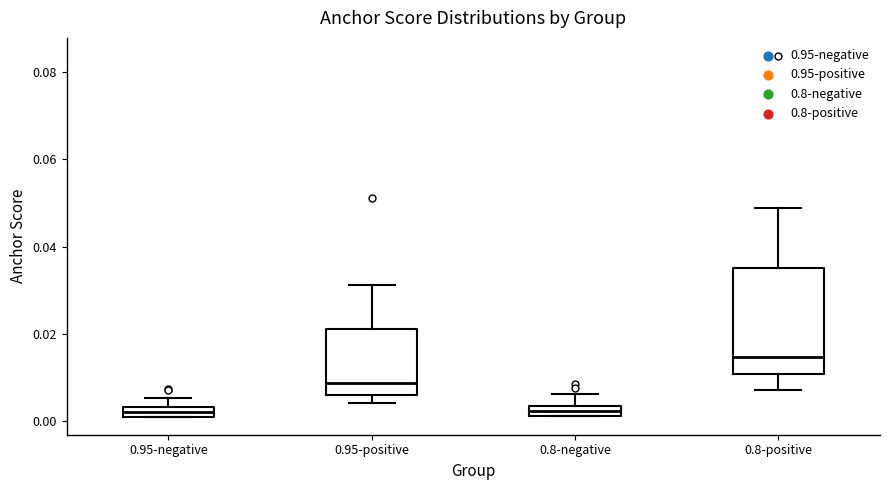

Where is the upper edge of the box for 0.8-negative on the y-axis? The values are not printed on the chart, so give them approximately, as read against the axis.

0.004